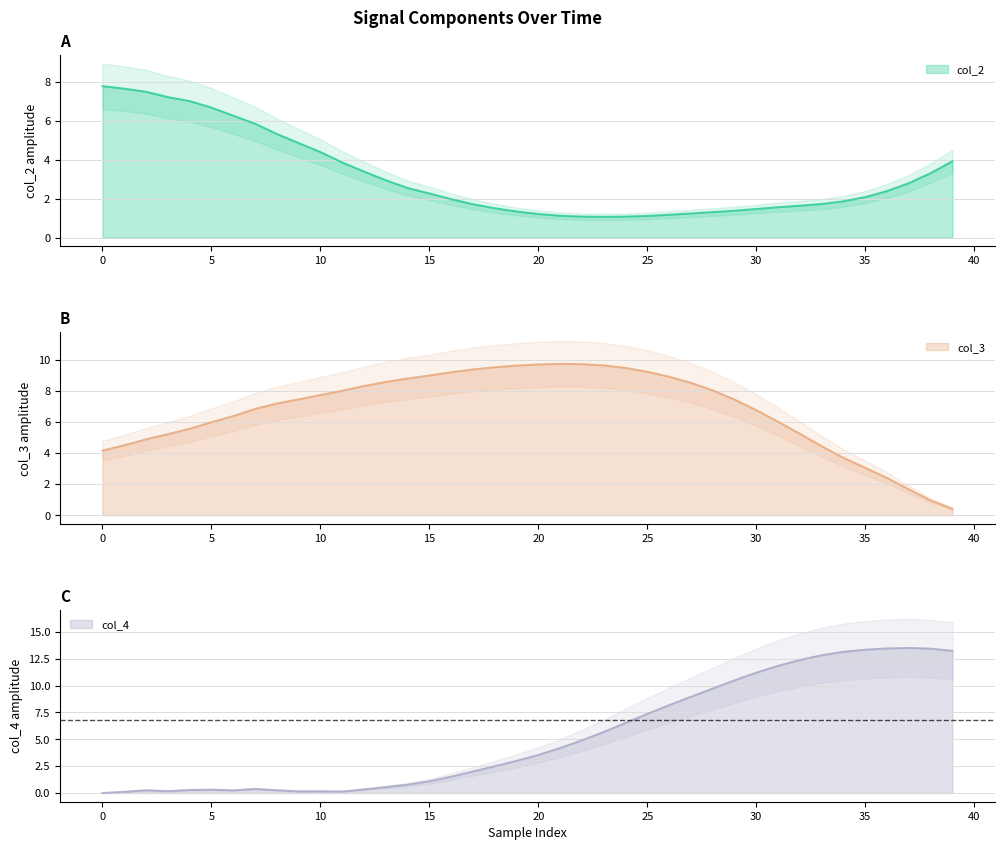

Which series has the widest spread of values?

col_4